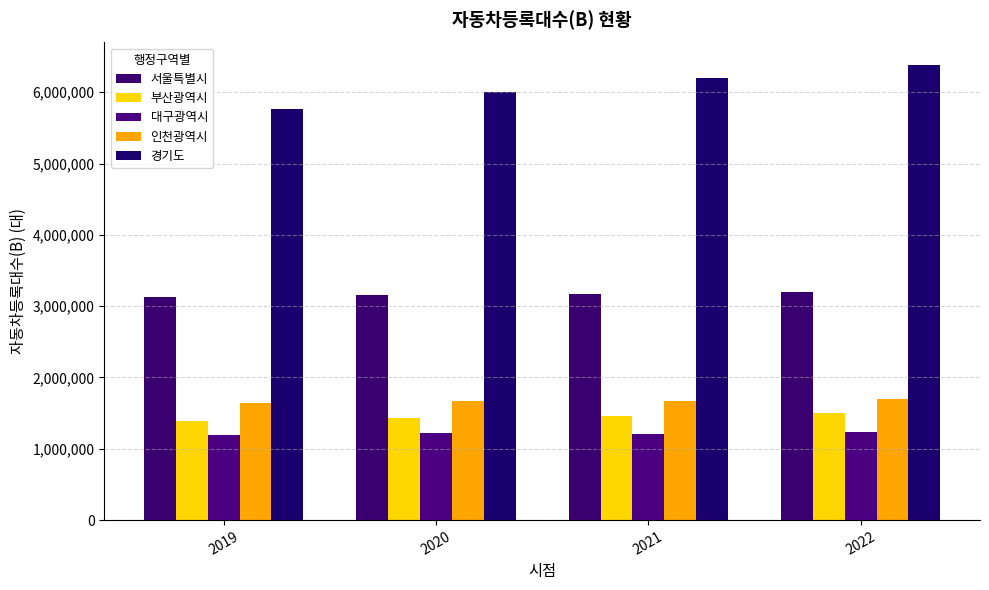

Which series has the largest range (max minus min)?

경기도